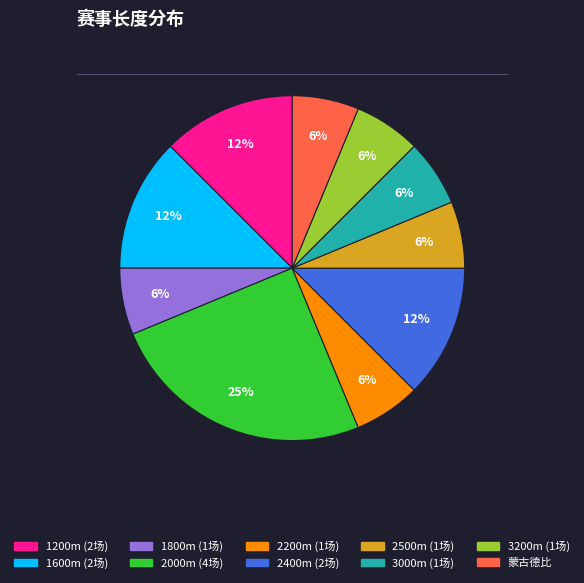

Does any single category account for the majority?

No